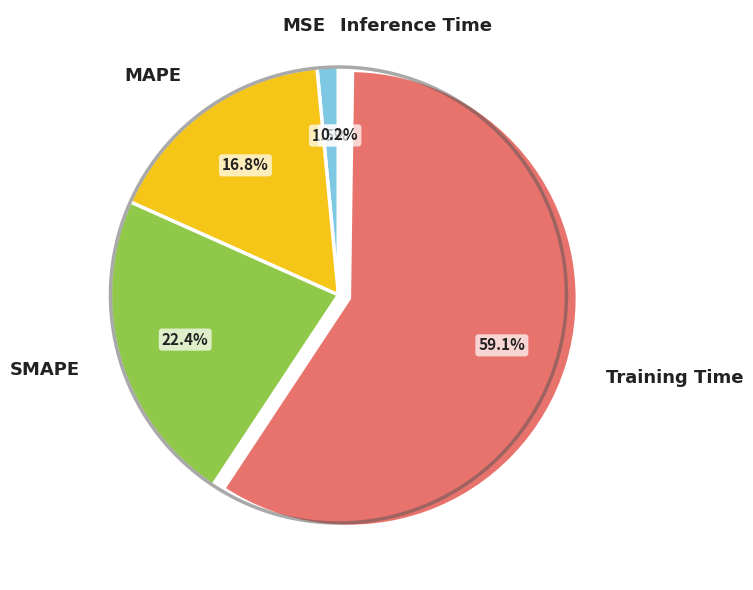

To the nearest percent, what is the average slice percentage?

20%